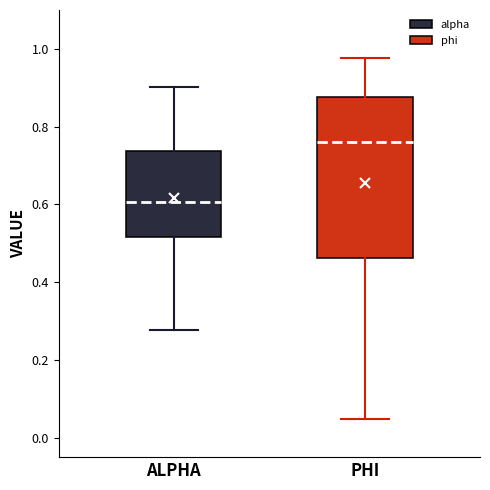

Where does the upper whisker of the box for ALPHA end on the y-axis? The values are not printed on the chart, so give them approximately, as read against the axis.

0.90